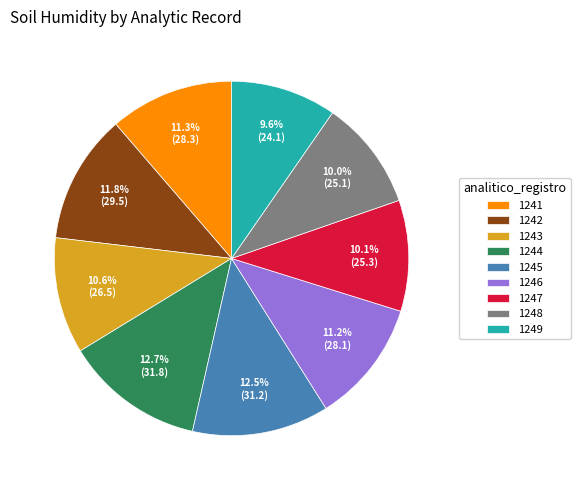

Approximately how many times larger is the value at 1242 compared to 1241?

1.0